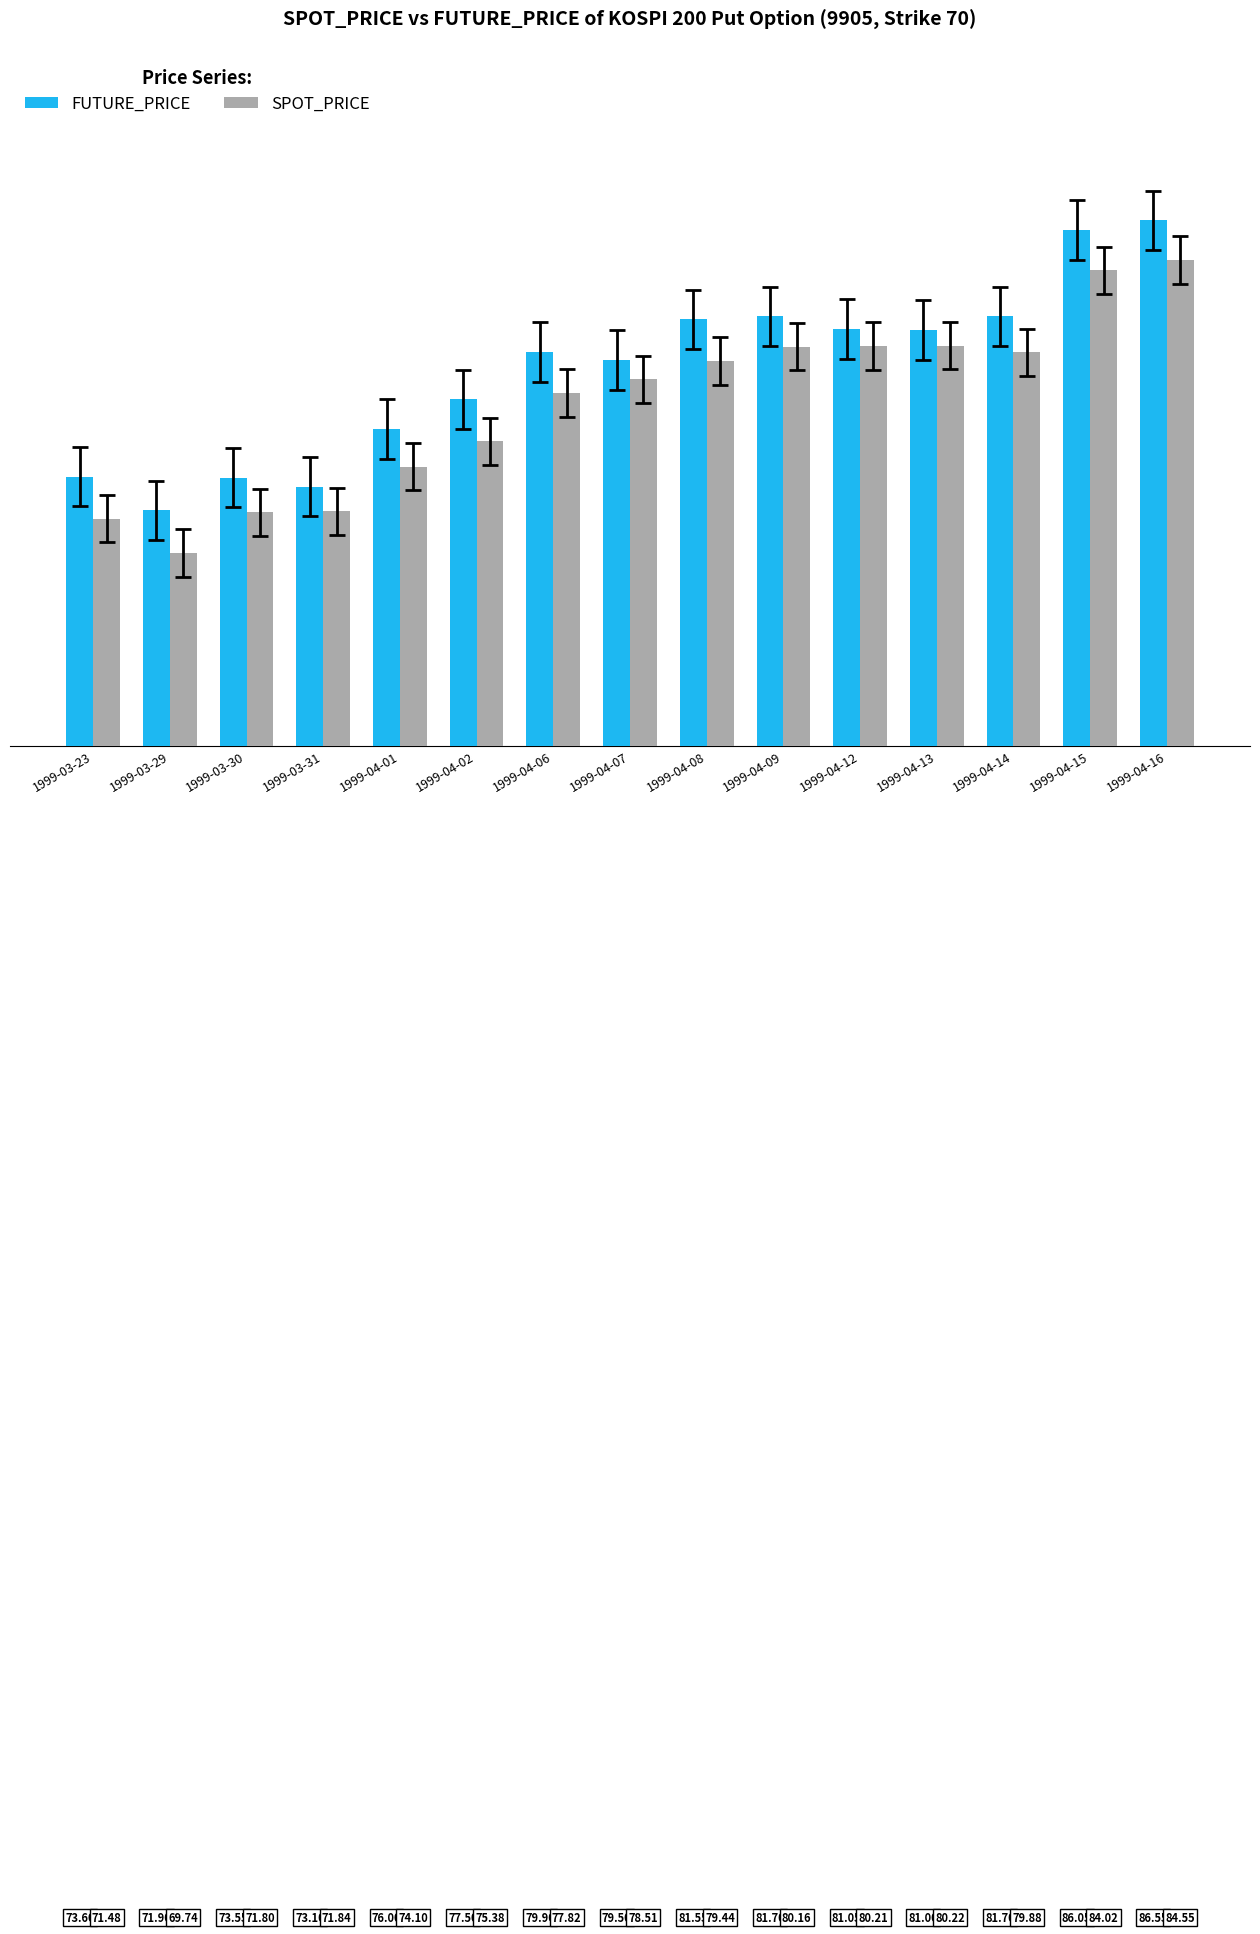

What is the minimum value shown in the chart?

69.7